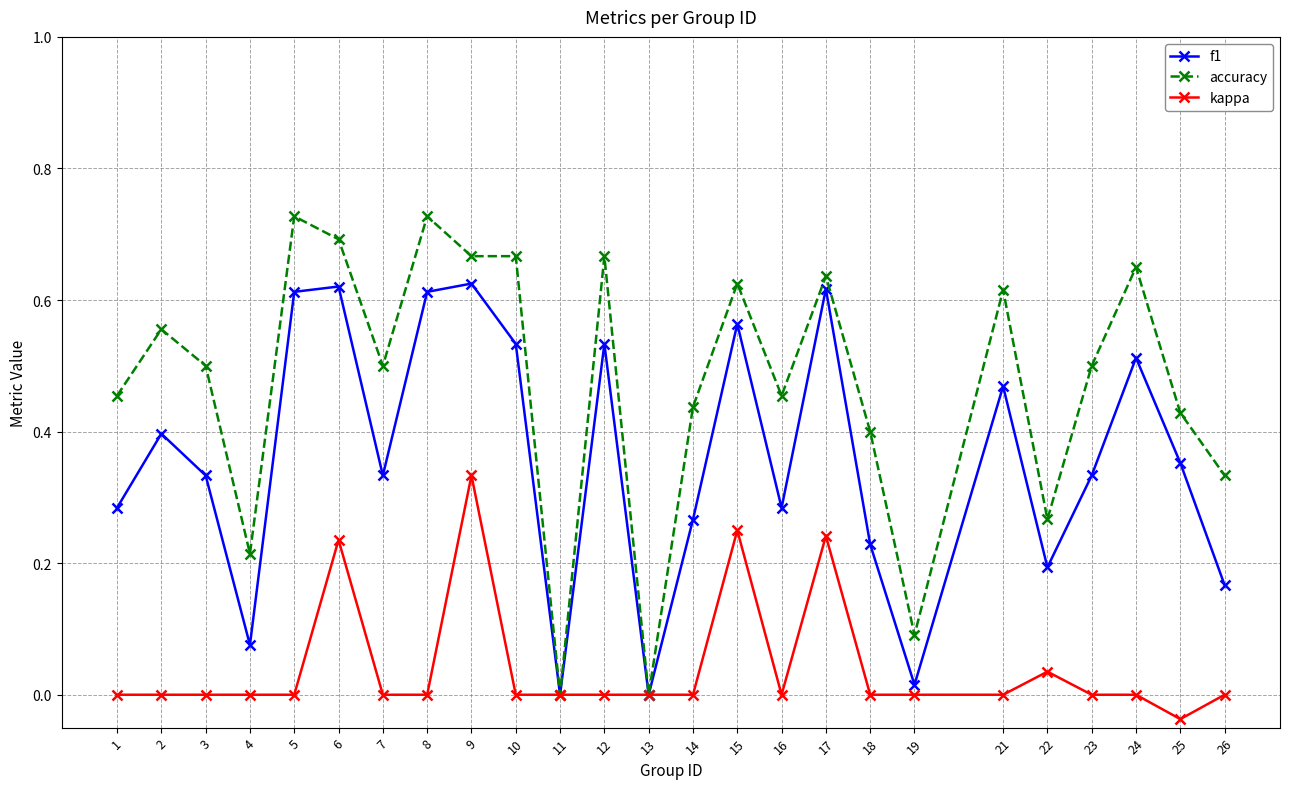

At which category does accuracy reach its first local valley?

4